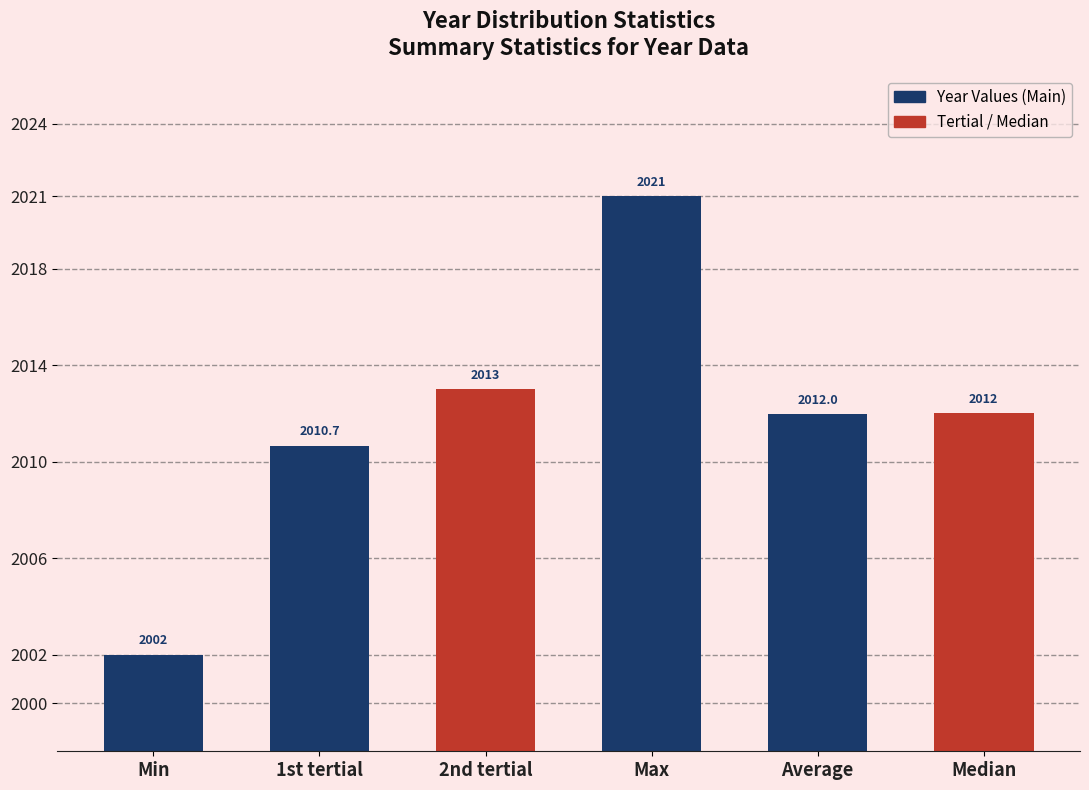

How many bars are there in total?

6